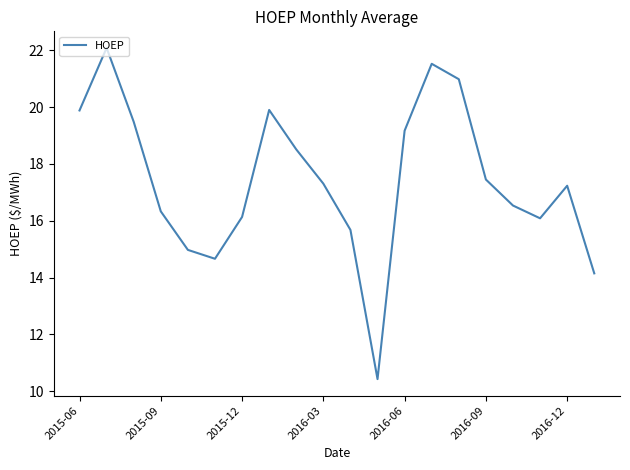

Reading left to right, transcribe all the data shown in this chart.

19.9	22.1	19.5	16.3	15.0	14.7	16.1	19.9	18.5	17.3	15.7	10.4	19.2	21.5	21.0	17.4	16.5	16.1	17.2	14.1